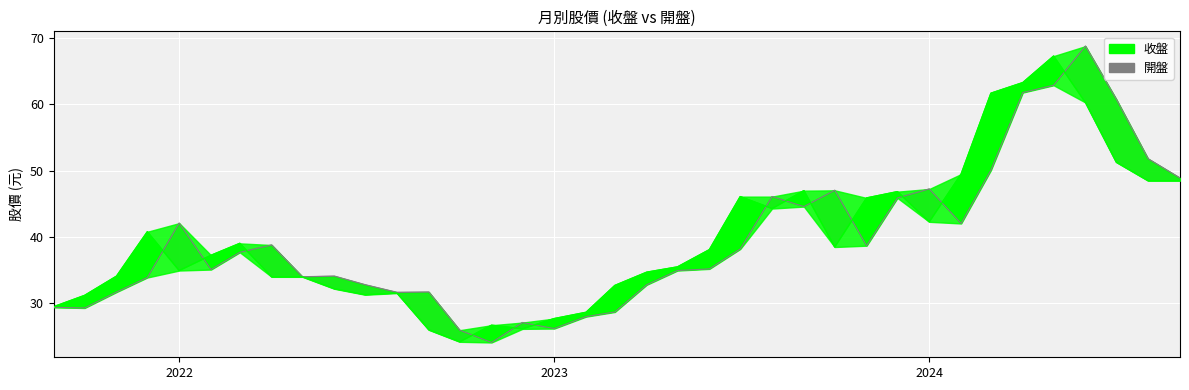

Which series has the largest total across all categories?

收盤